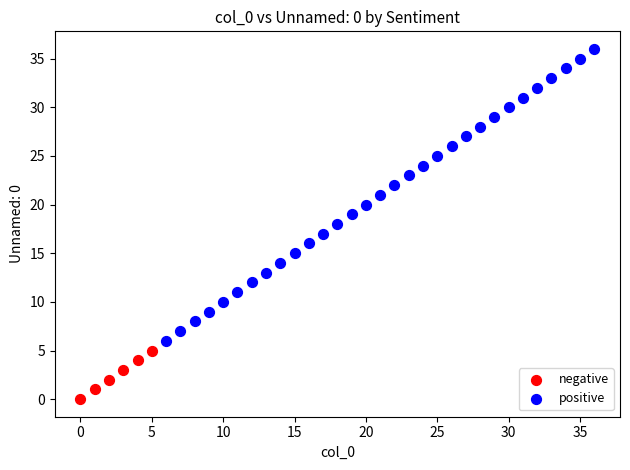

Which series contains the lowest Y value?

negative